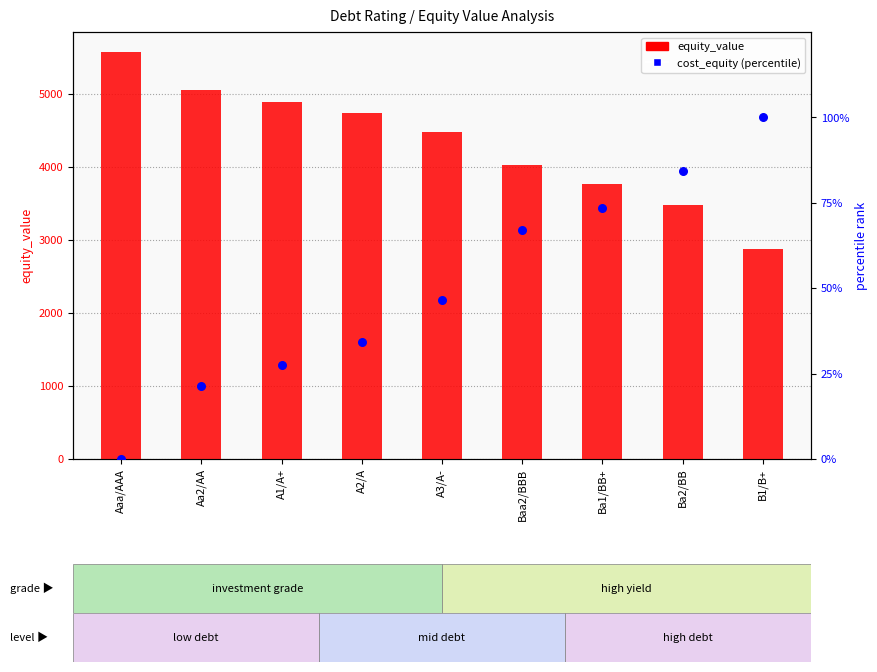

Which series contains the lowest Y value?

cost_equity (percentile)